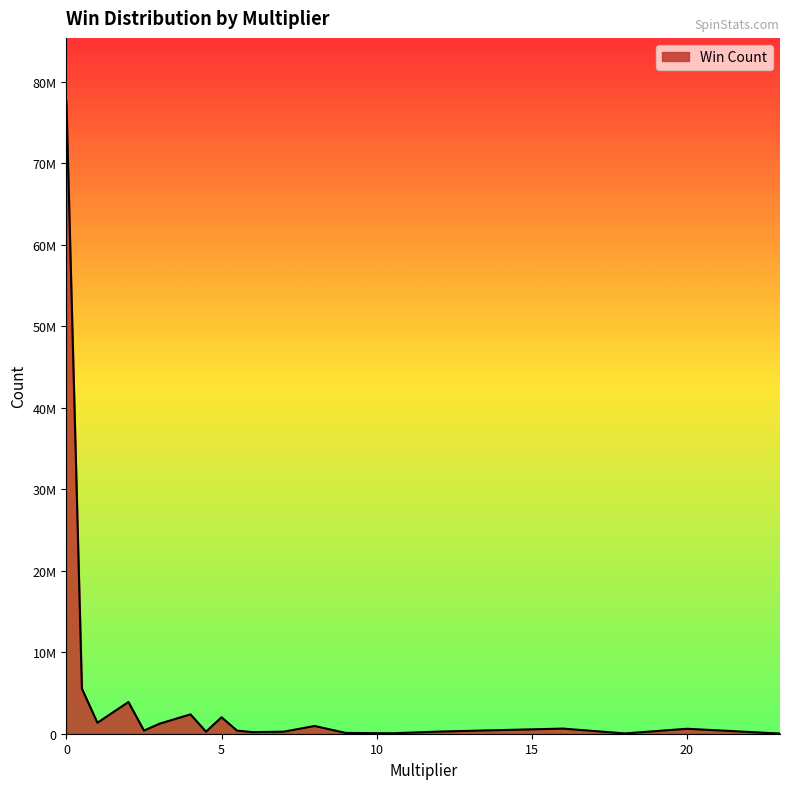

Does the chart display data point markers on the line(s)?

No